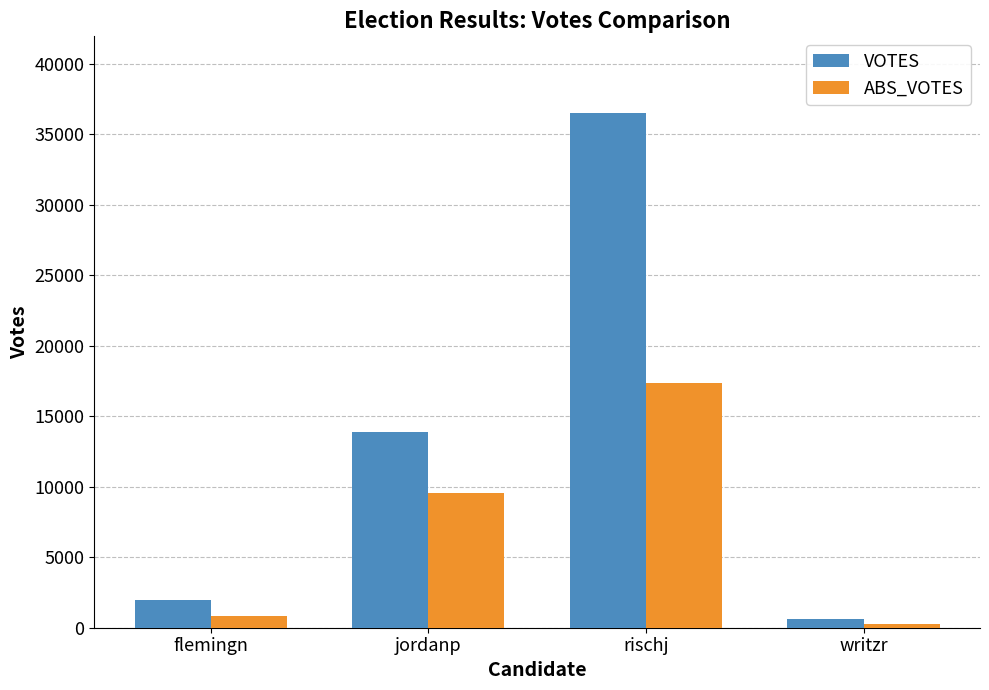

True or false: ABS_VOTES has a value of 9557 at jordanp.

True